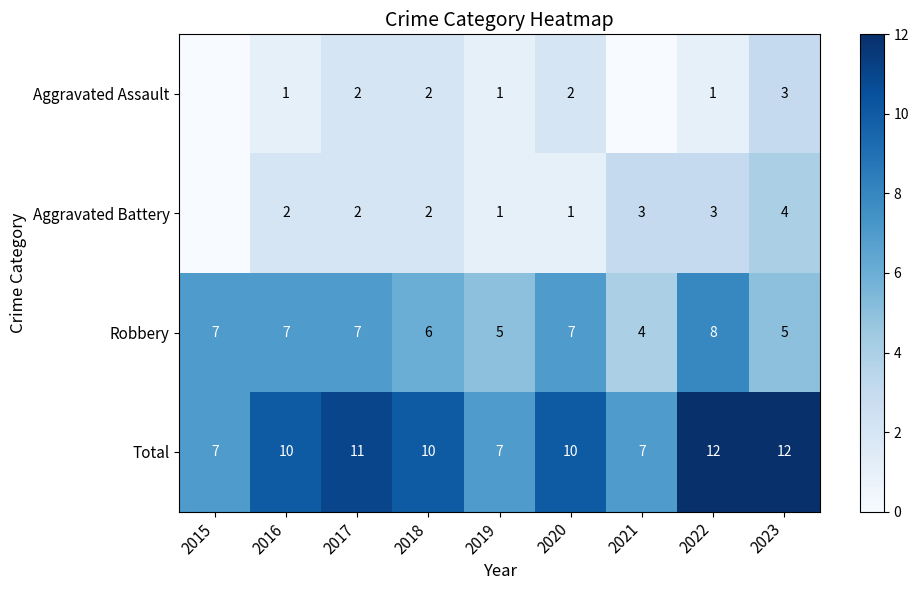

Between 2020 and 2022, which series saw the biggest shift?

Aggravated Battery